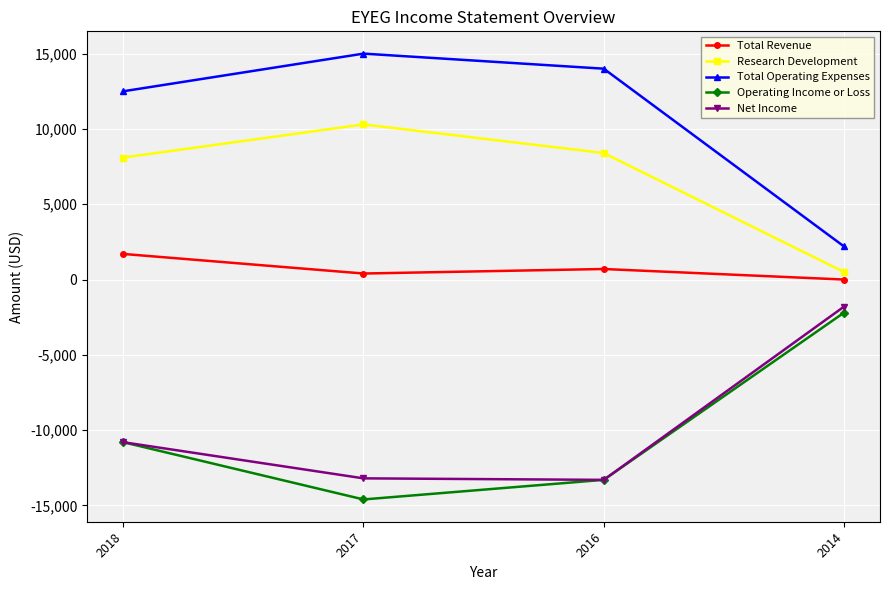

Between 2018 and 2014, which series saw the biggest shift?

Total Operating Expenses